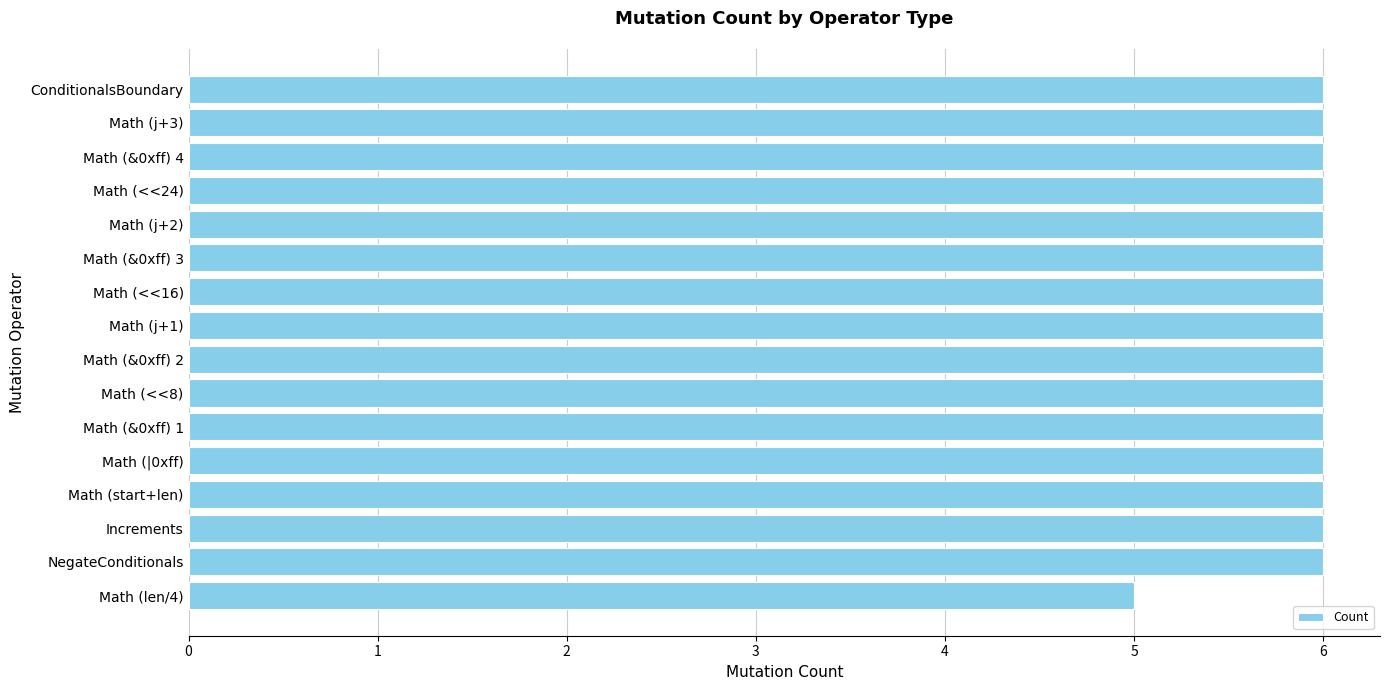

Is it true that the value at Math (len/4) is 5?

True